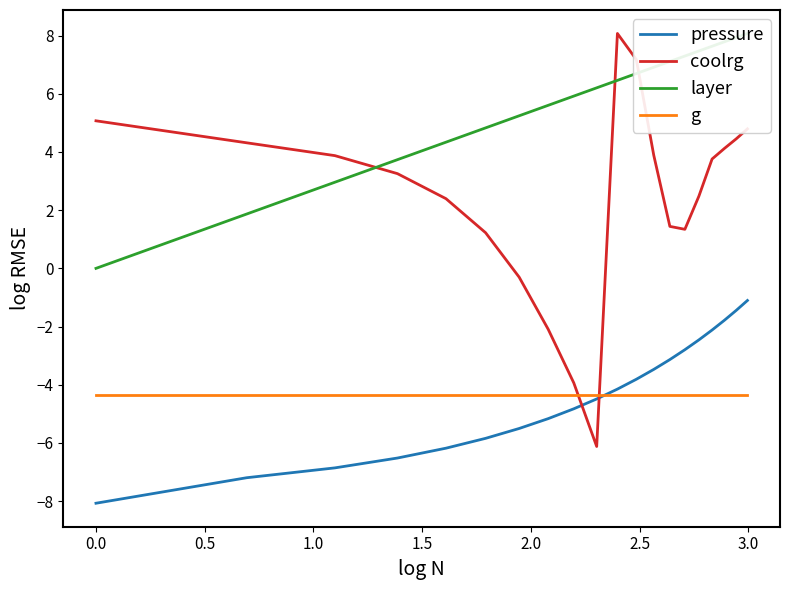

What is the highest value of the coolrg series?

8.1